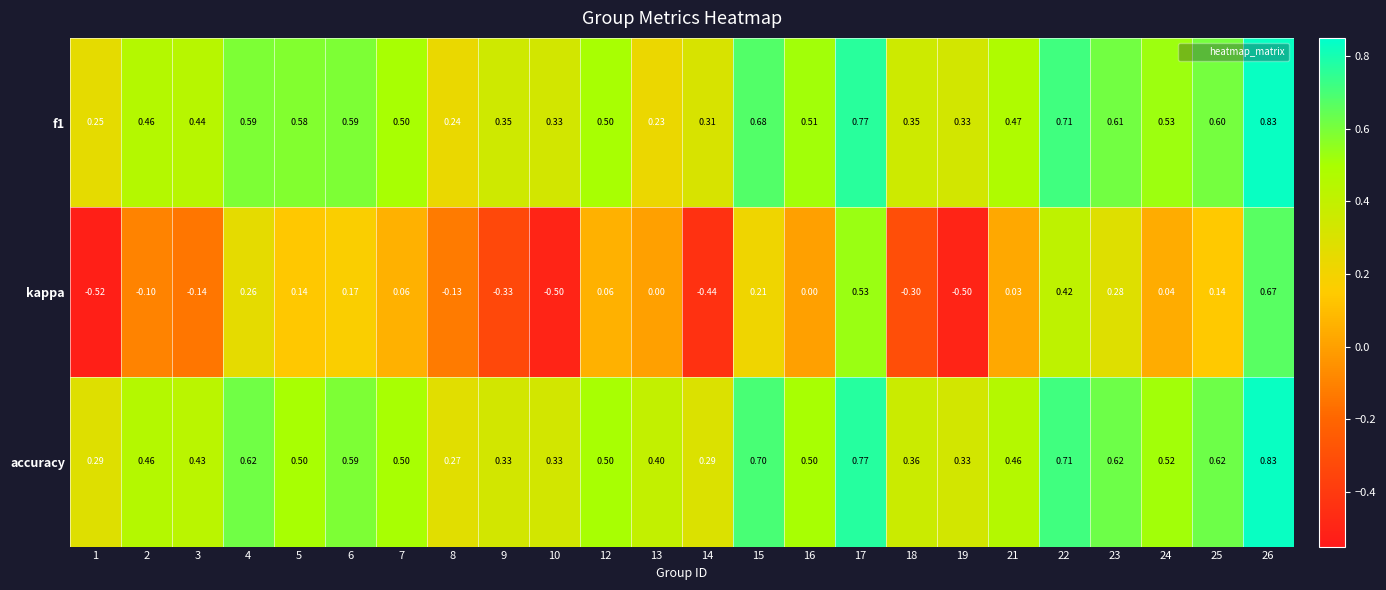

Which series has the largest total across all categories?

accuracy